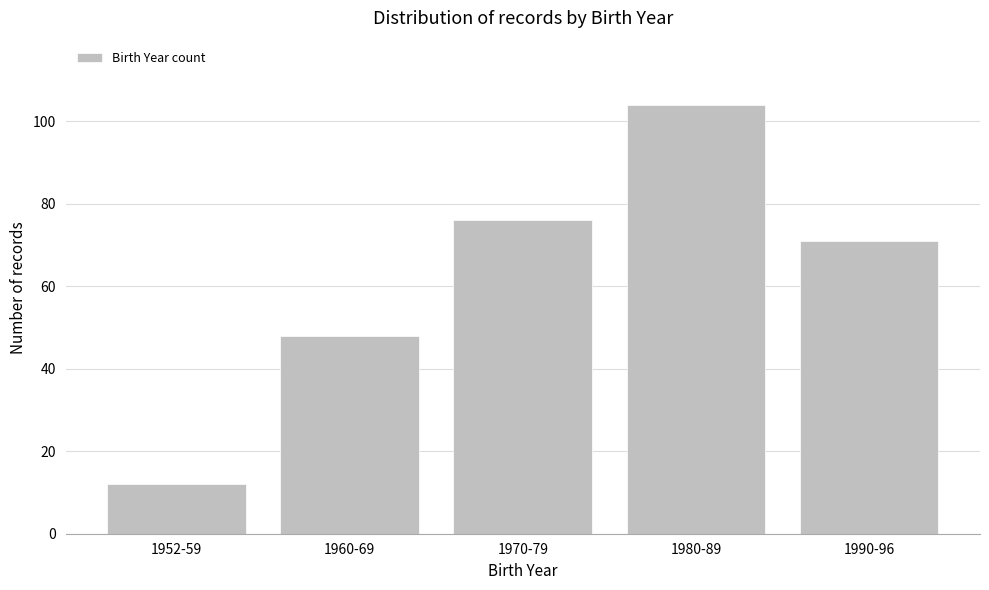

Reading left to right, what are all the values shown in this chart?

12	48	76	104	71